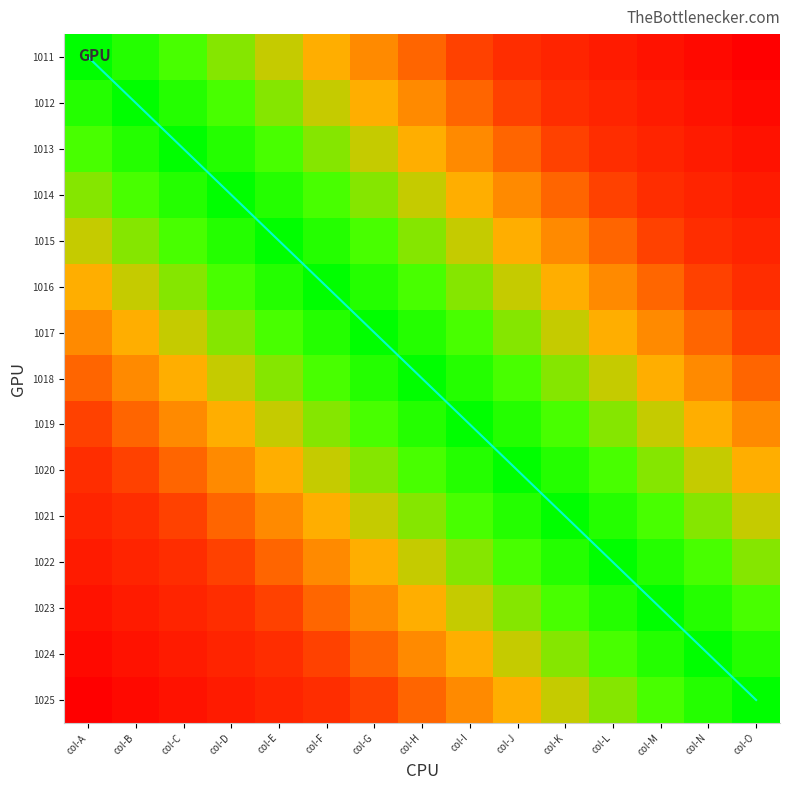

What is the change in value from col-A to col-O?

+14